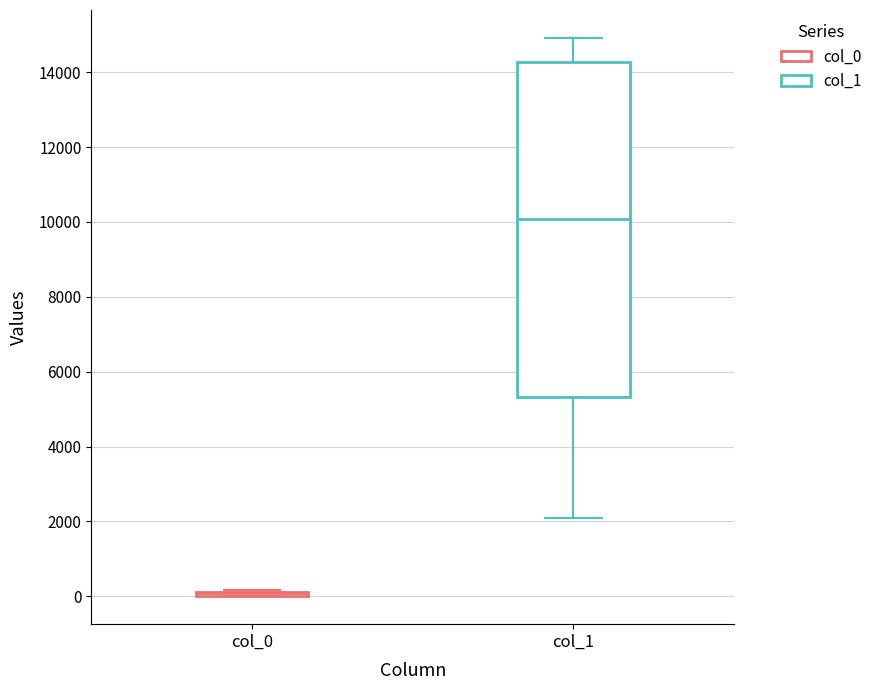

Comparing the boxes themselves (not the whiskers), which one is the tallest?

col_1